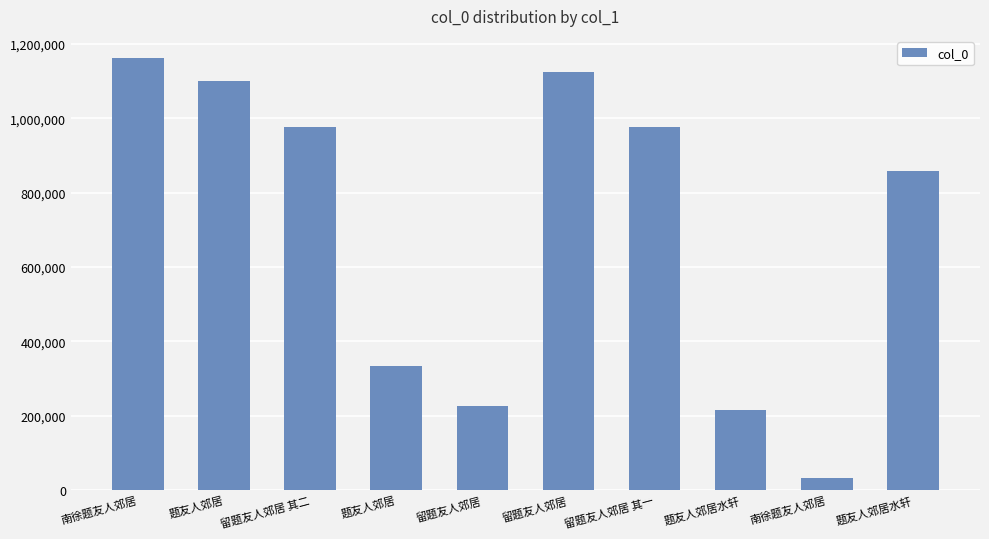

What is the smallest value displayed?

31864